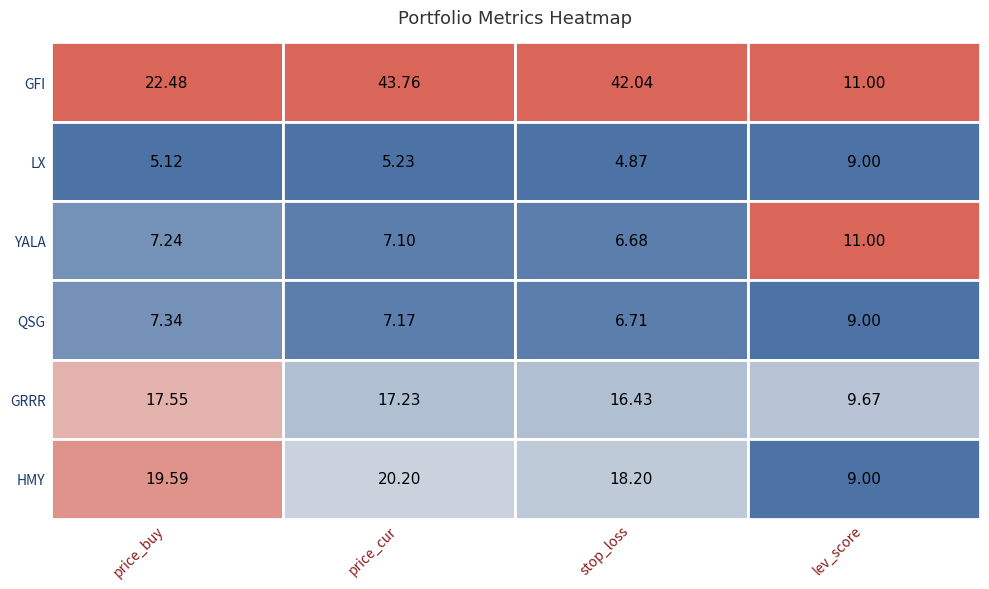

How many data points does each series have?

4